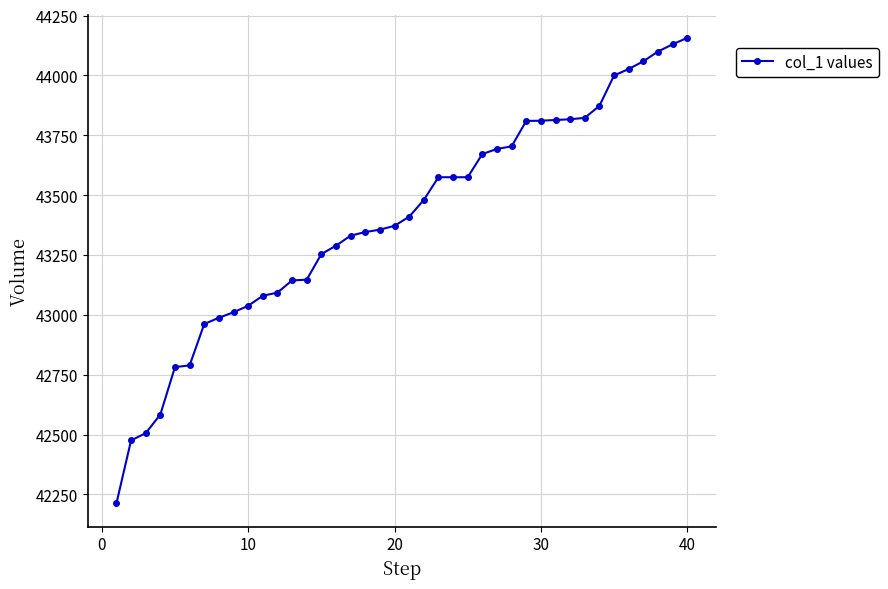

What is the value of the 20th point from the left?

43372